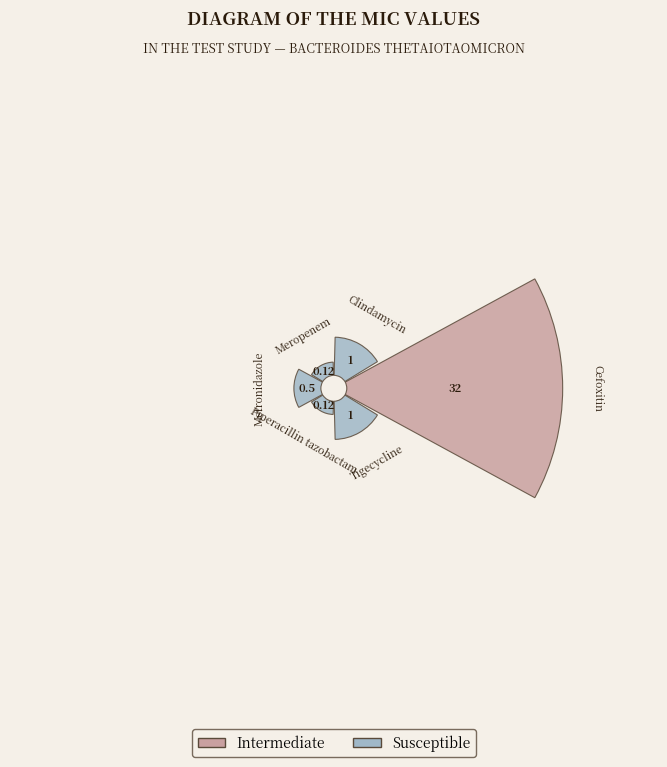

Count the number of slices in the pie.

6